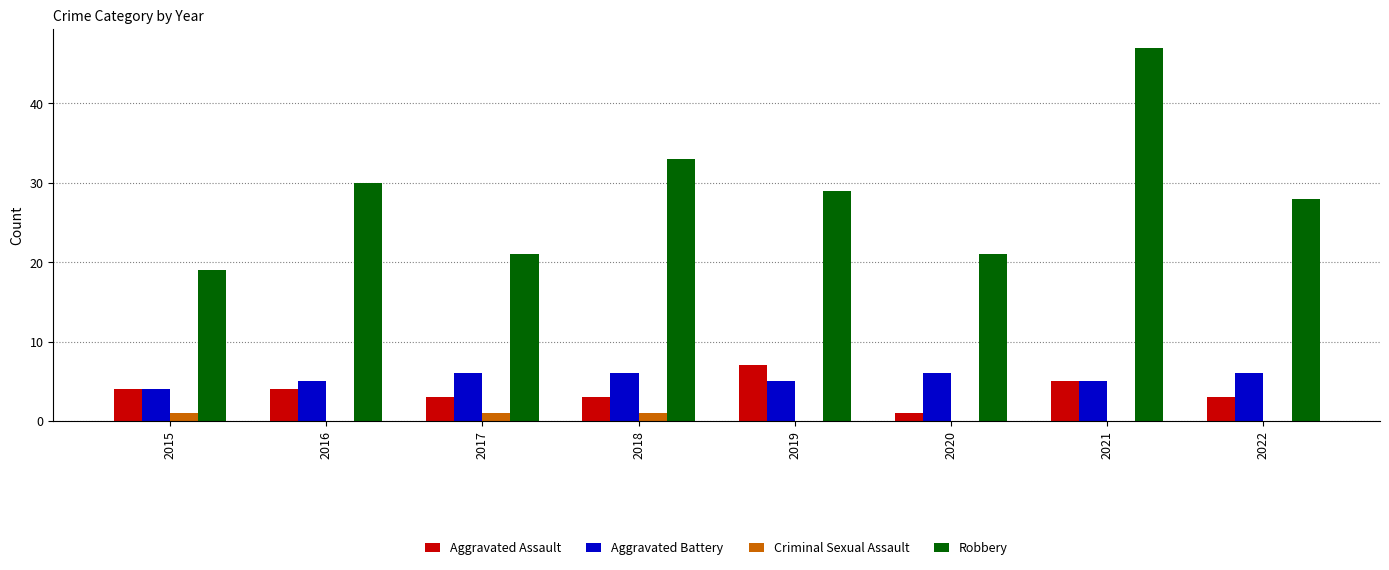

True or false: Criminal Sexual Assault has a value of 0 at 2021.

True